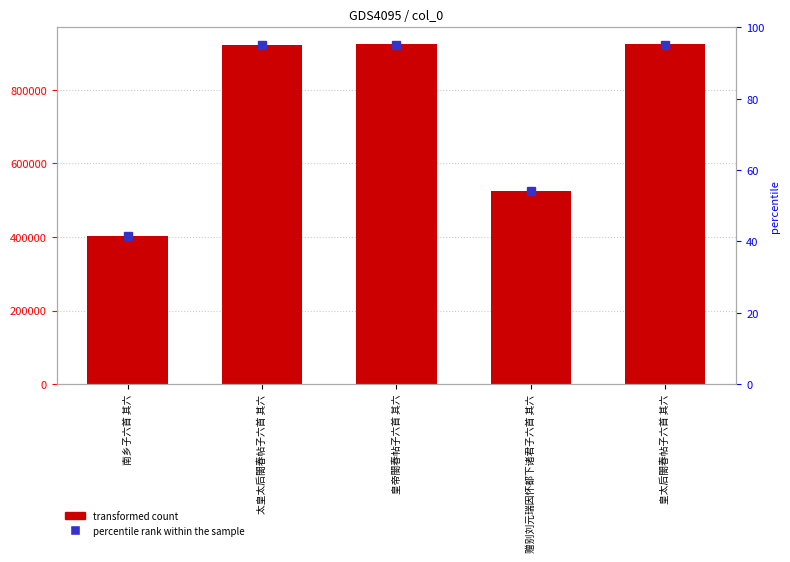

List the labels in order of value, largest first.

皇帝閤春帖子六首 其六, 皇太后閤春帖子六首 其六, 太皇太后閤春帖子六首 其六, 赠别刘元瑞因怀都下诸君子六首 其六, 南乡子六首 其六